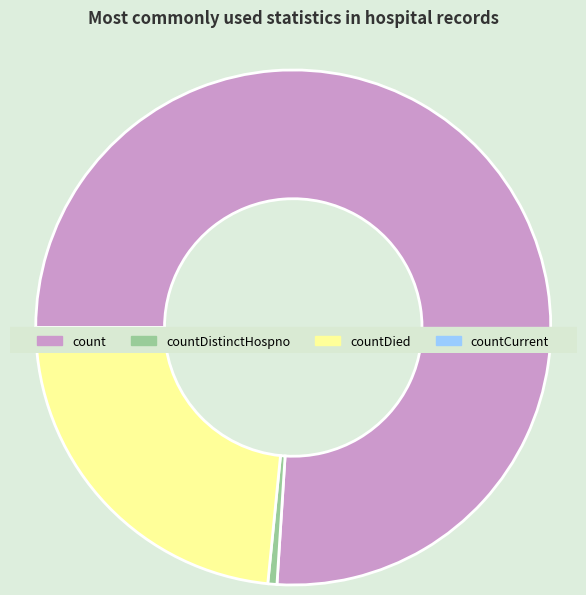

True or false: countCurrent accounts for 6% of the total.

False